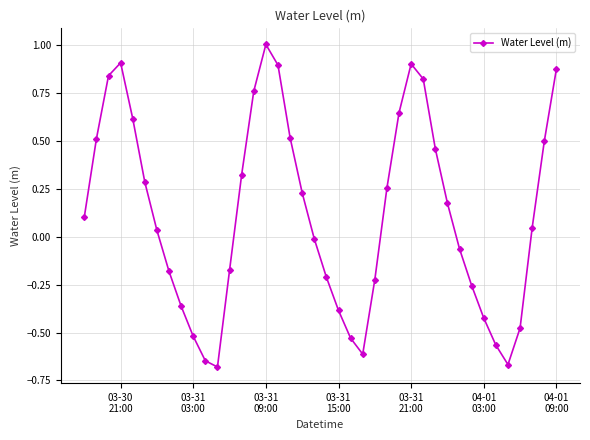

Count the number of data series in this chart.

1